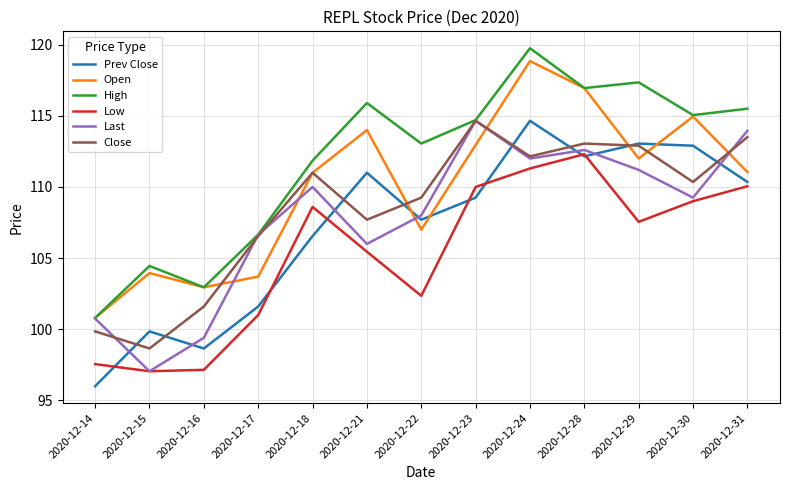

At which label does Close first exceed 110?

2020-12-18